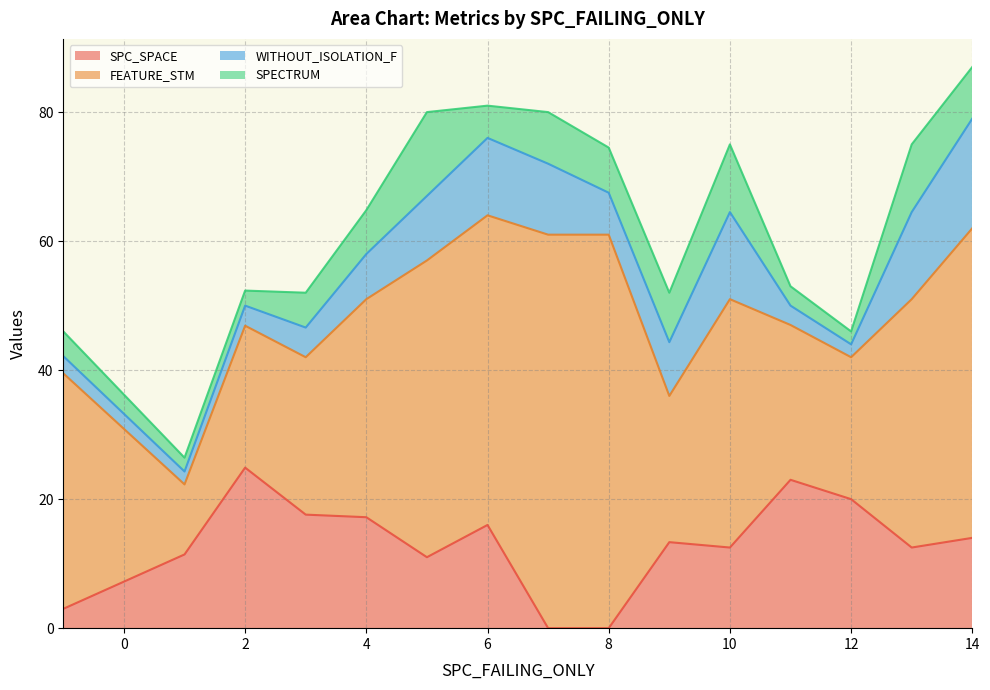

The value of SPC_SPACE at 10 is 5.5. True or false?

False